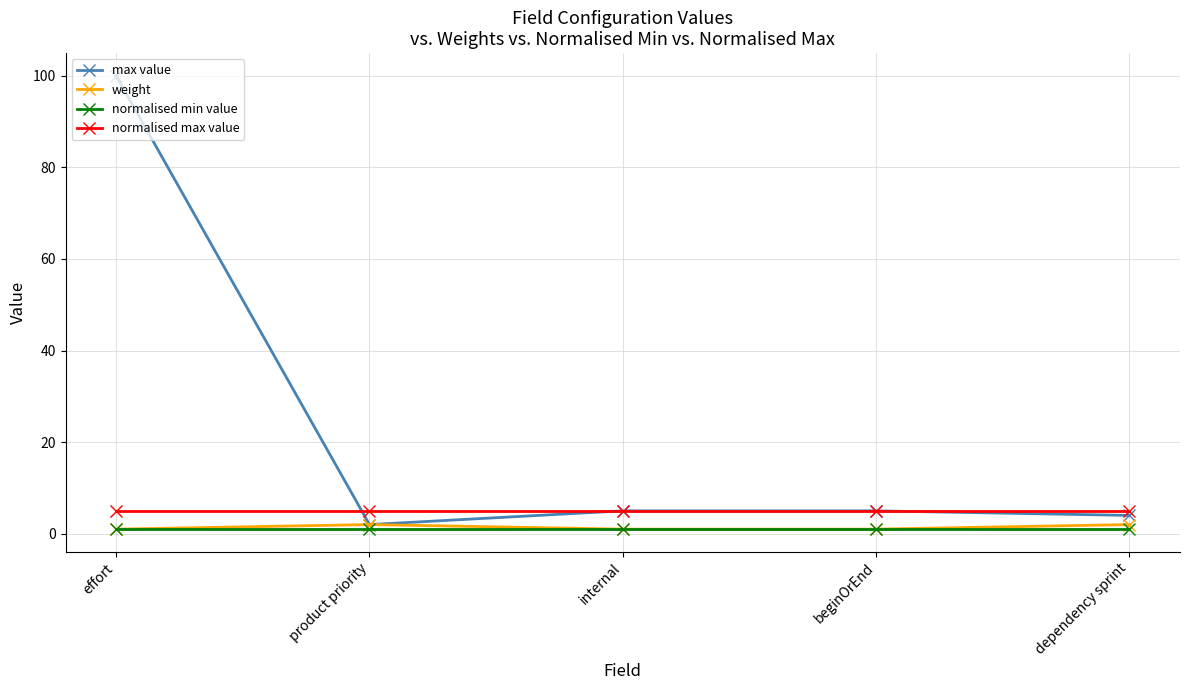

What are all the series names shown in the legend?

max value, weight, normalised min value, normalised max value